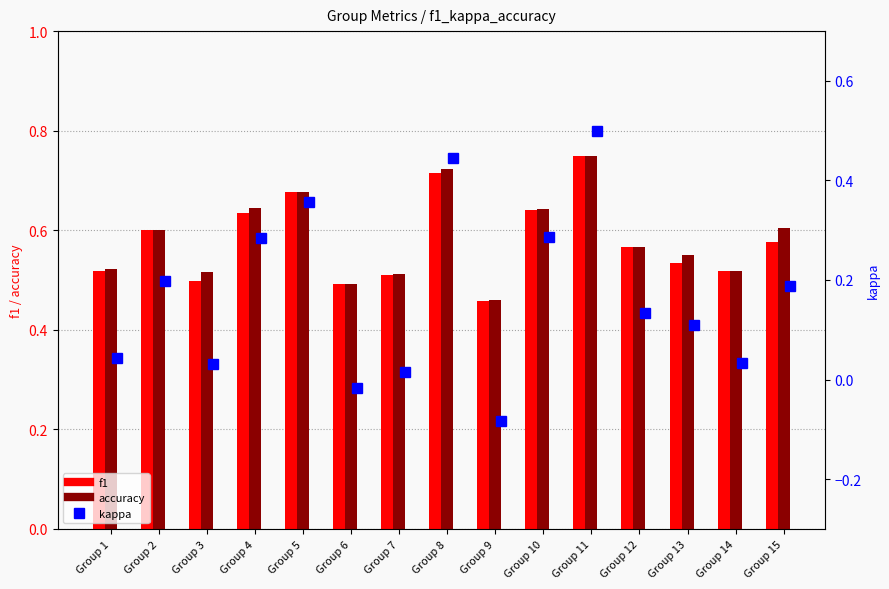

At how many categories does at least one series exceed 0?

15